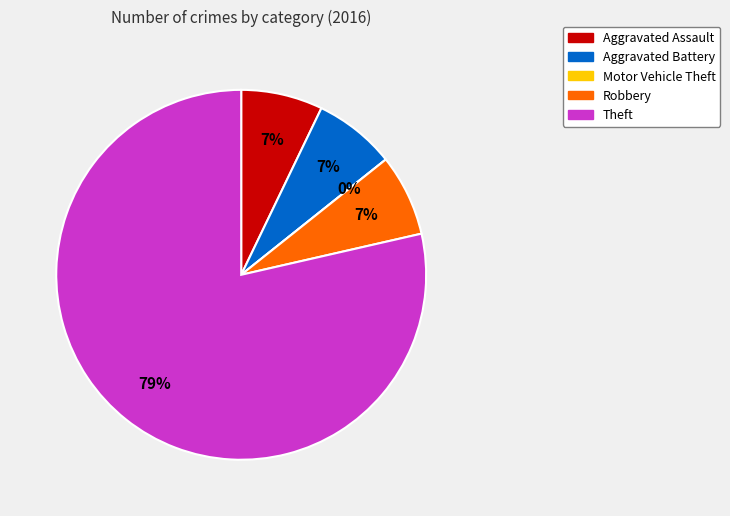

What is the majority slice?

Theft